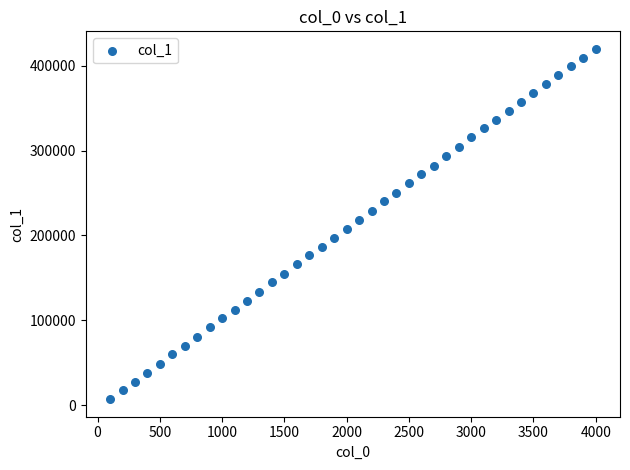

What is the range of X values (max minus min)?

3900